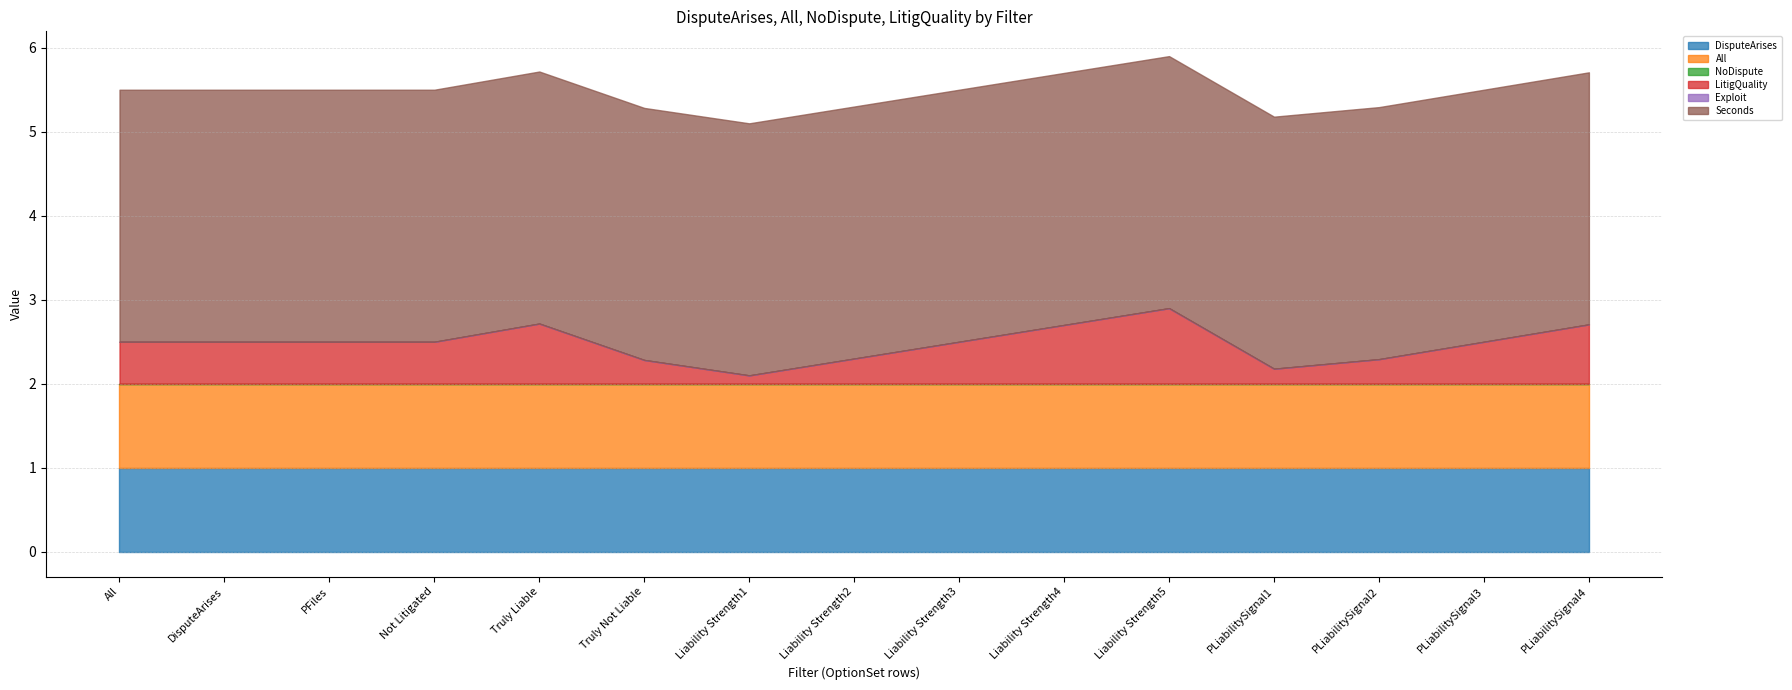

True or false: Exploit and Seconds intersect in this chart.

False